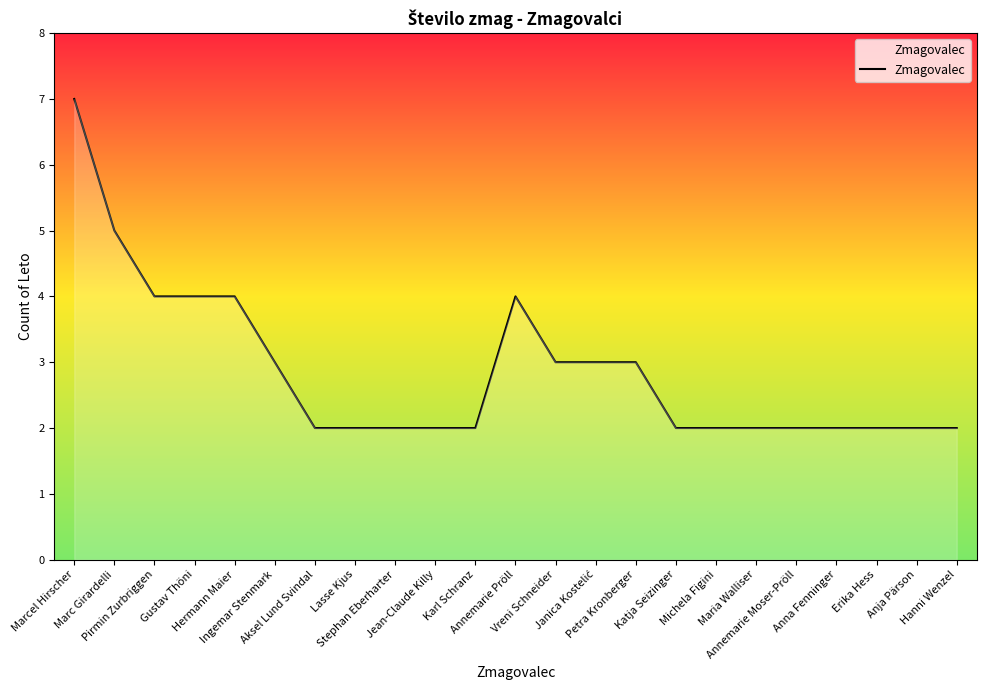

What is the maximum value shown in the chart?

7